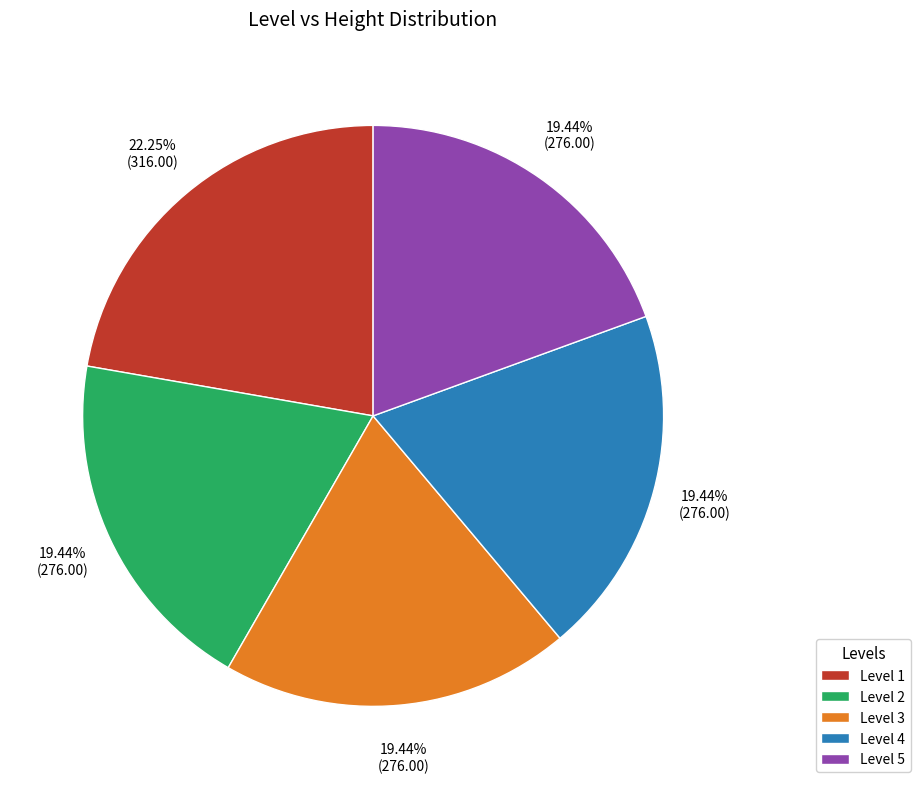

Is the sum of Level 2 and Level 3 greater than half?

No